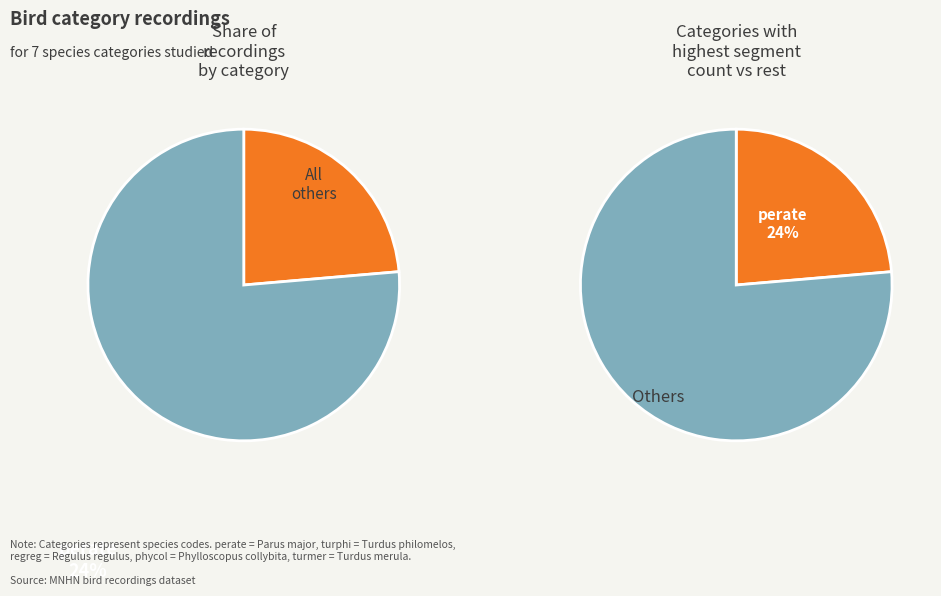

Rank the categories by value from lowest to highest.

fricoe, sylatr, phycol, turmer, regreg, turphi, perate